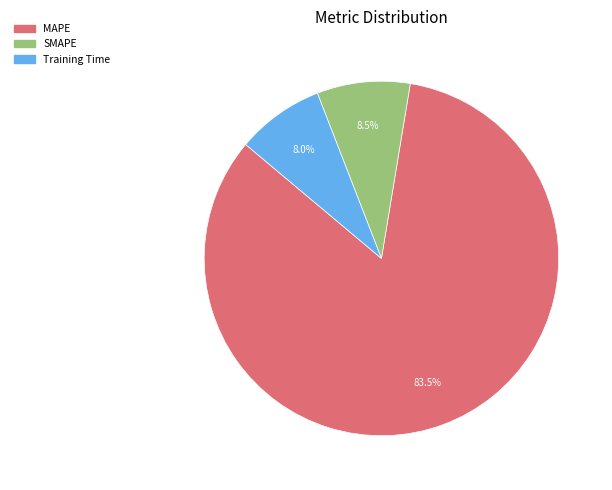

What percentage do Training Time and MAPE together represent?

91.5%